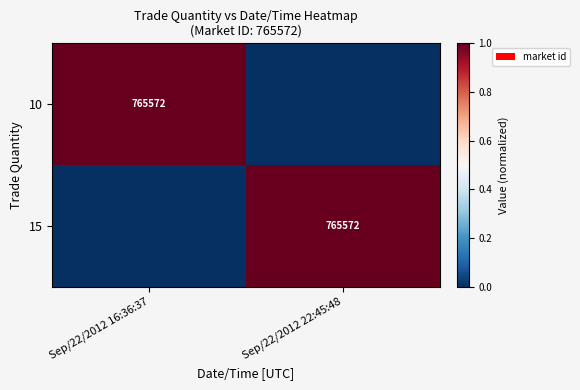

True or false: 10 has a value of 1037347 at Sep/22/2012 16:36:37.

False